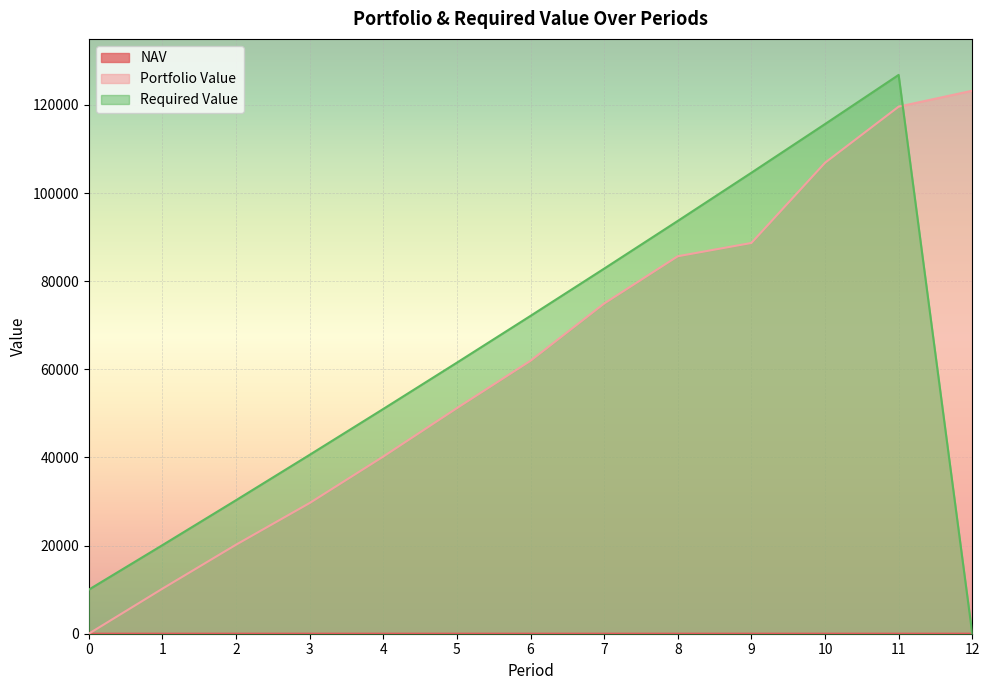

At which label is Required Value closest to 63412?

5